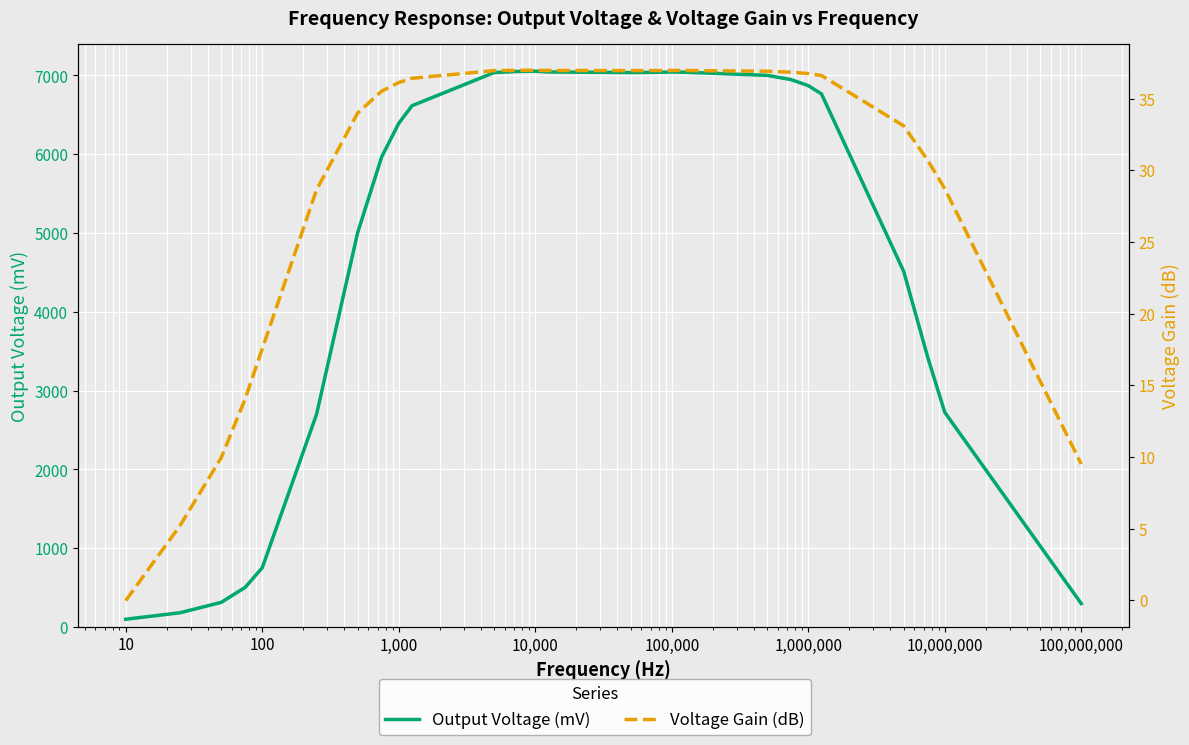

True or false: Output Voltage (mV) and Voltage Gain (dB) cross at least once.

False